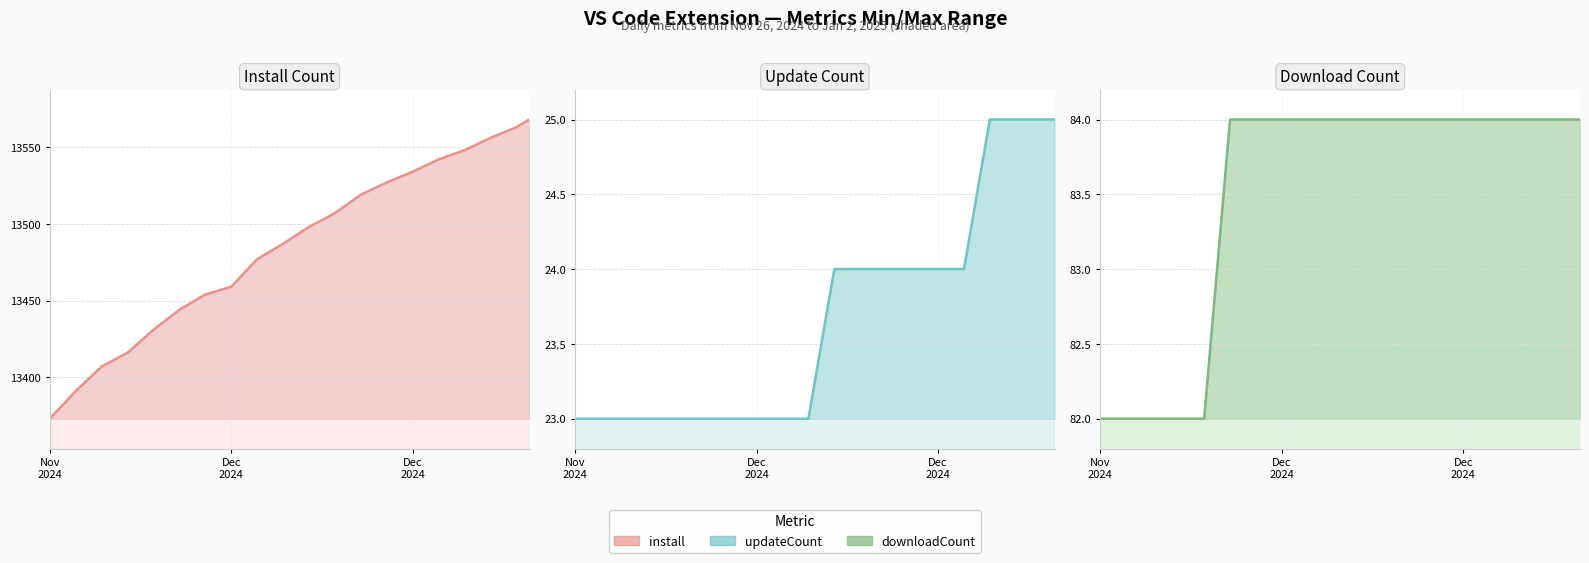

What value does the updateCount line series have at Dec 2024?

23